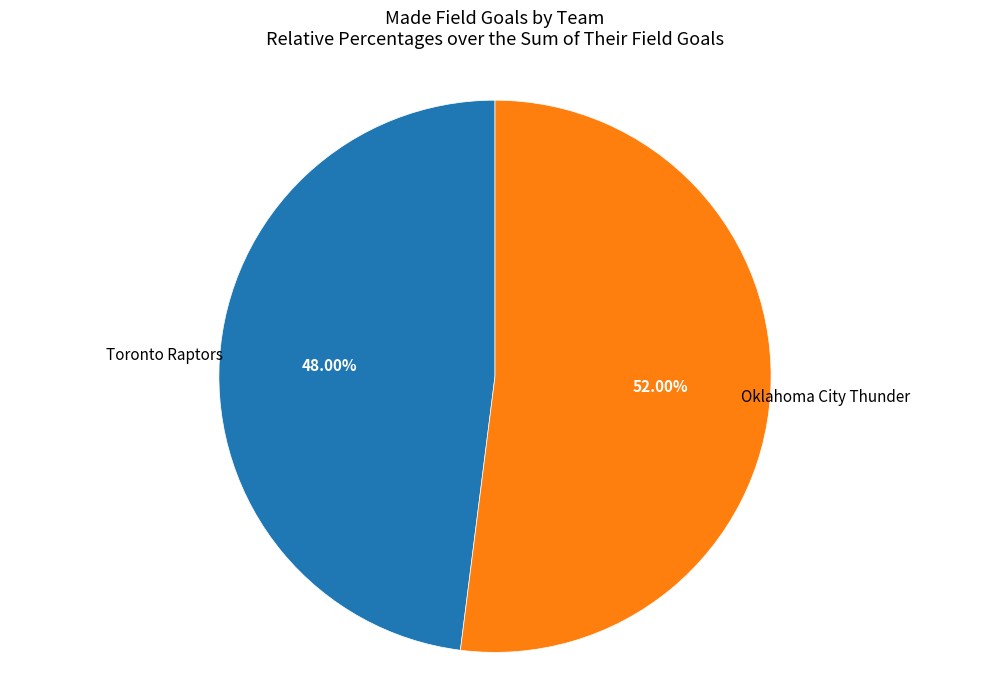

Is there a majority slice in this chart?

Yes